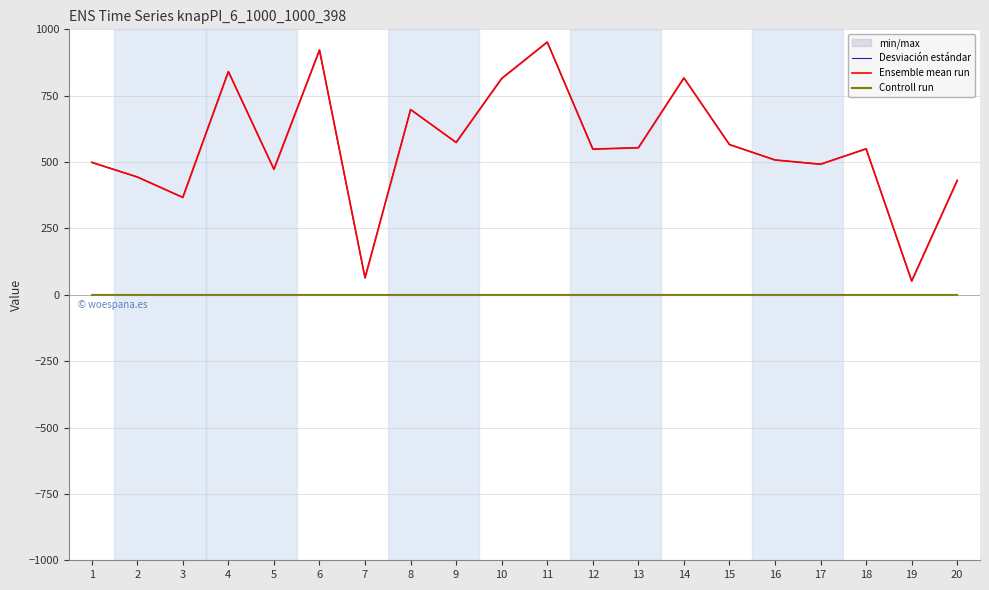

At 6, list the series in order from largest to smallest.

Desviación estándar, Ensemble mean run, Controll run